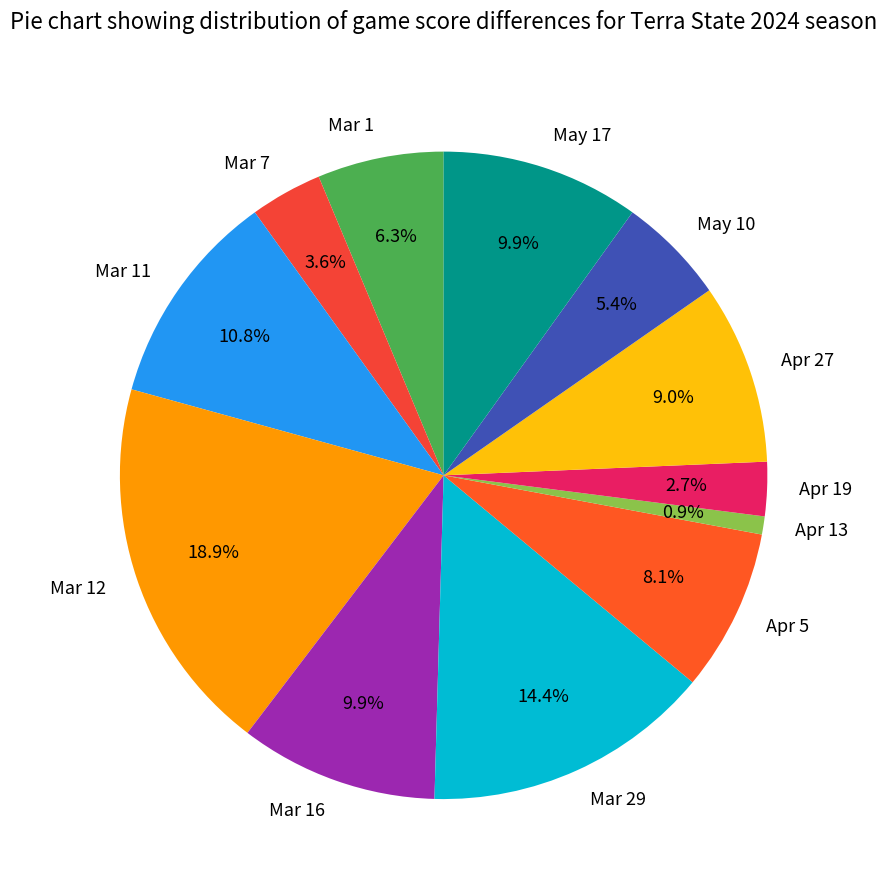

To the nearest percent, what portion does May 17 represent?

10%